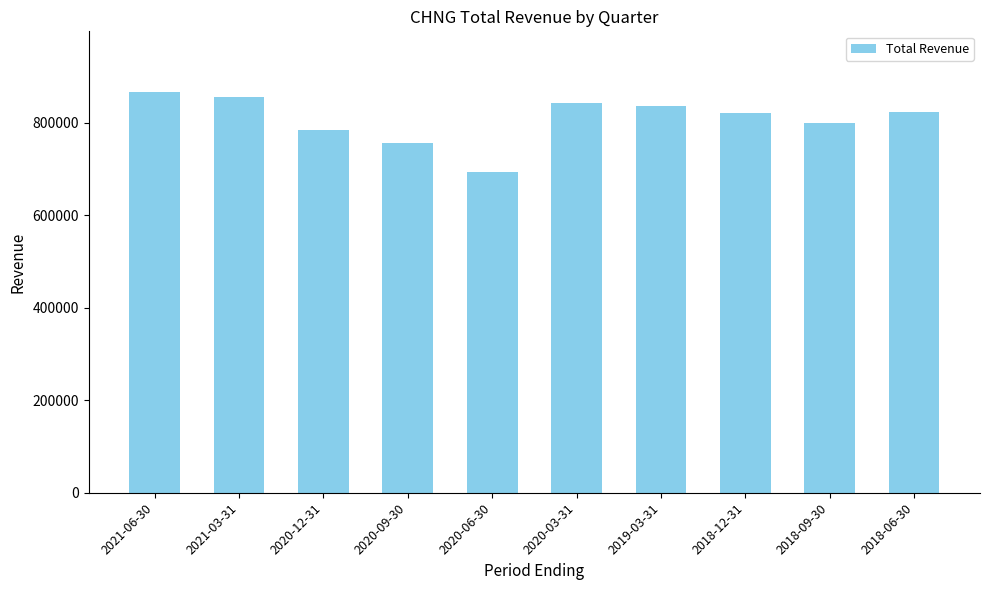

What is the greatest value displayed?

867900